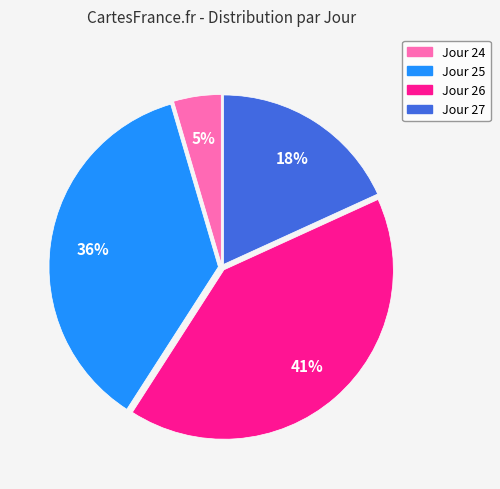

Is there any slice that represents more than half of the pie?

No